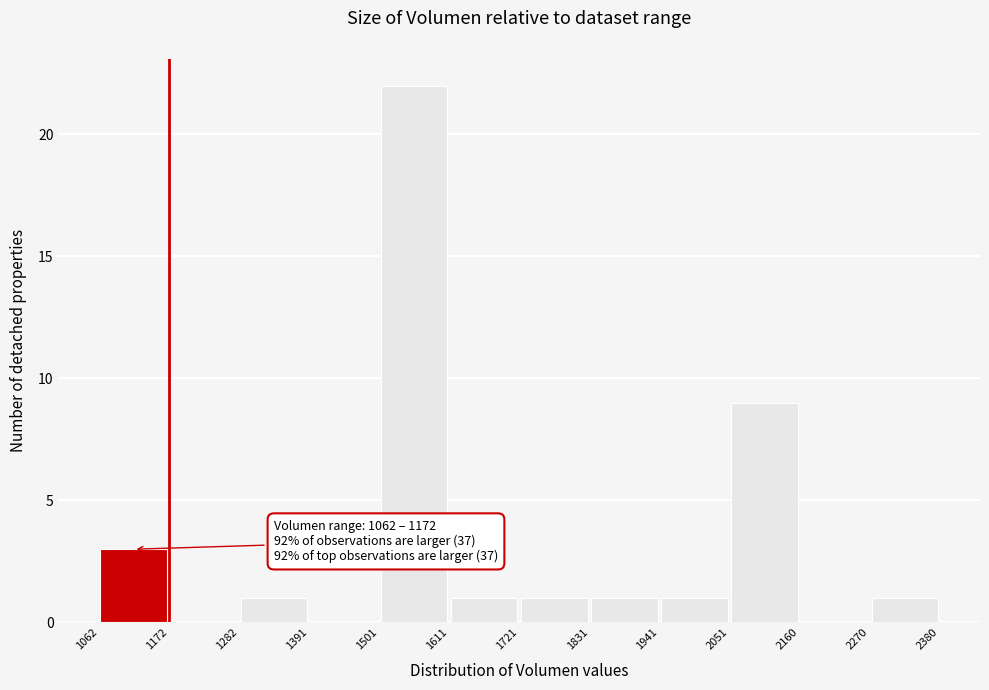

Over which range of the x-axis is the bar tallest?

1501 to 1611